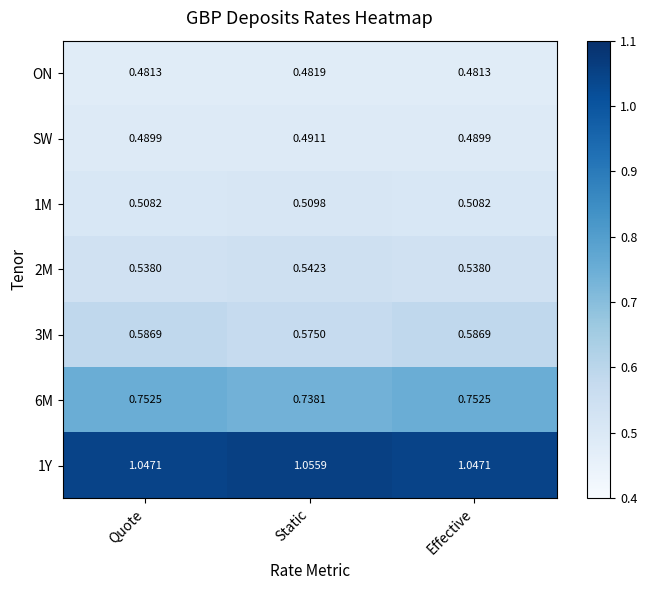

At which label does SW reach its peak?

Static